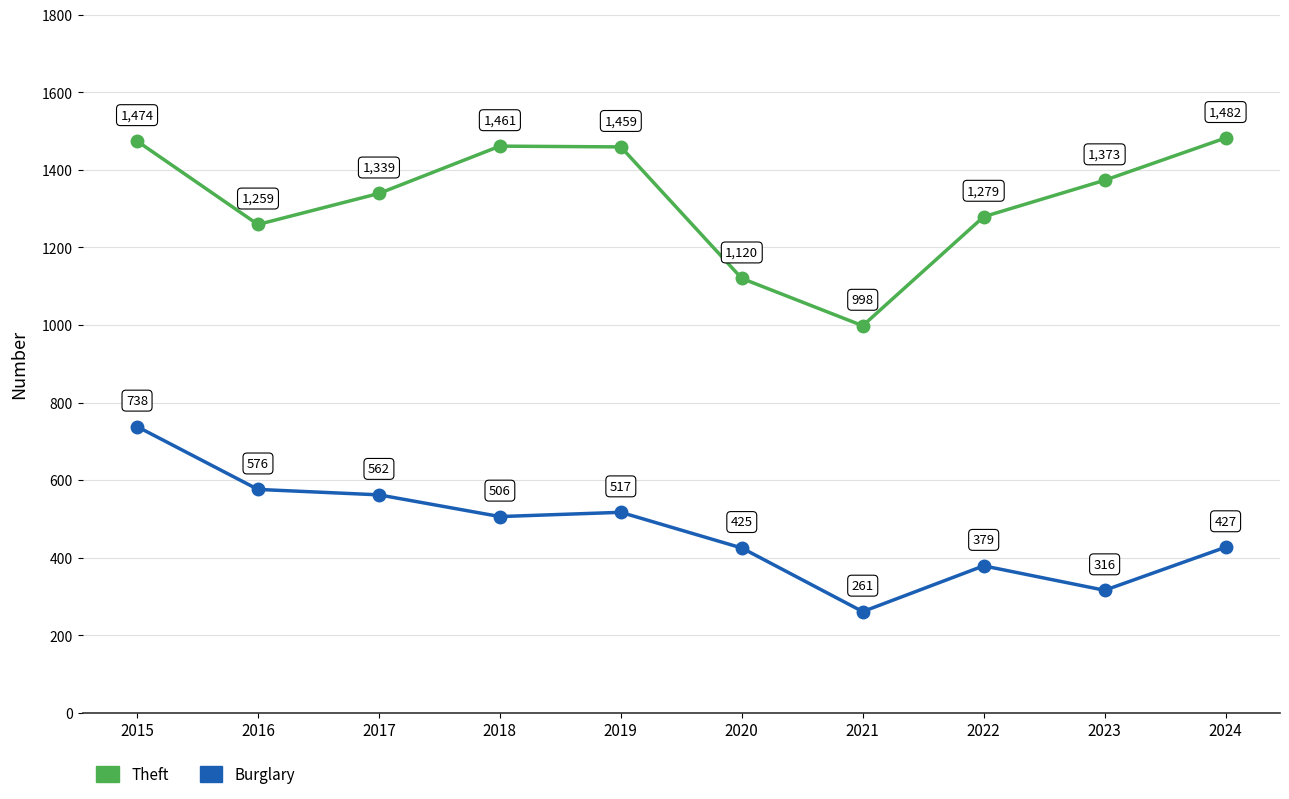

What are all the series names shown in the legend?

Theft, Burglary